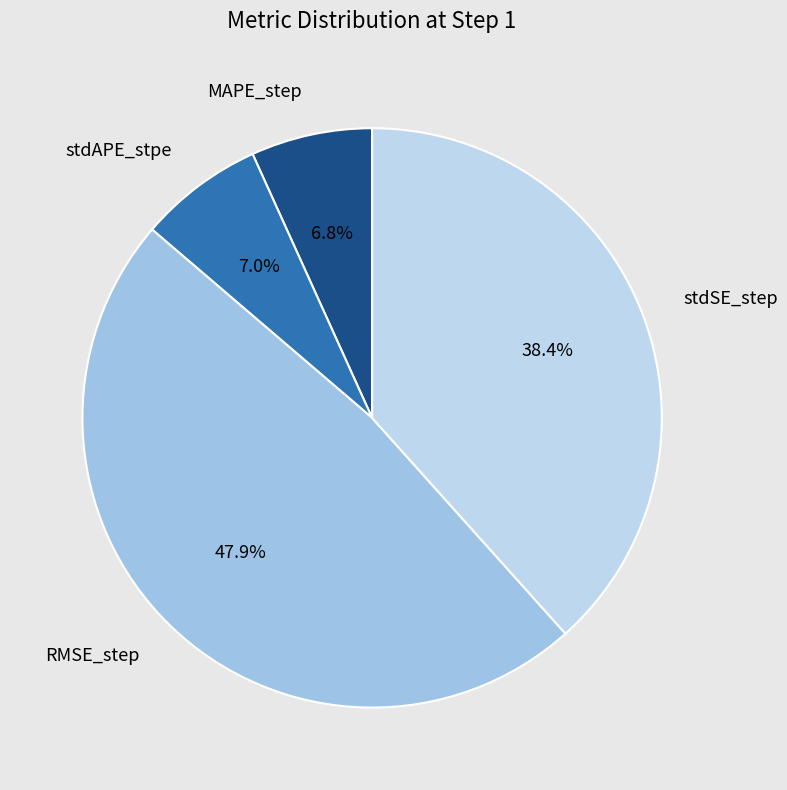

Which slice is the largest?

RMSE_step